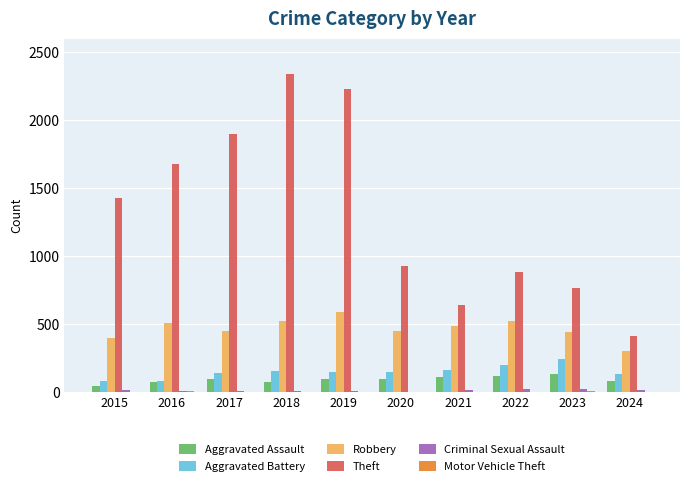

Where is Theft nearest to the value 1376?

2015